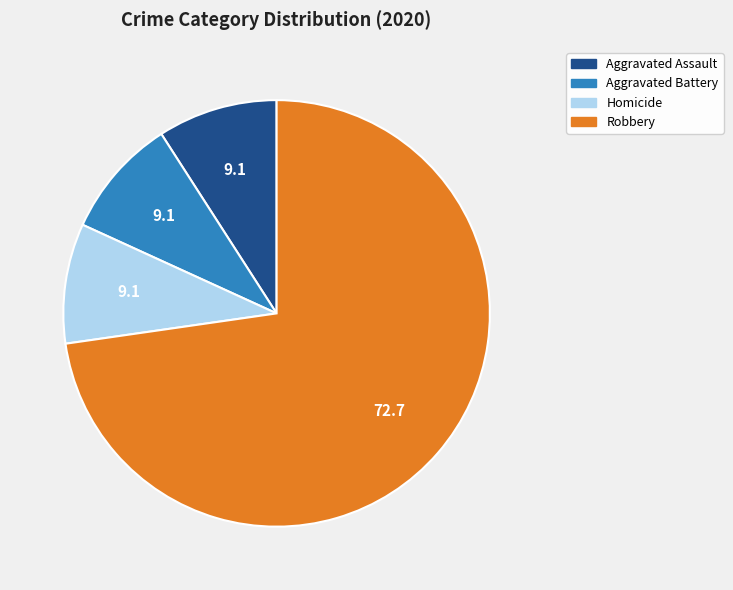

Which category has the biggest portion of the pie?

Robbery